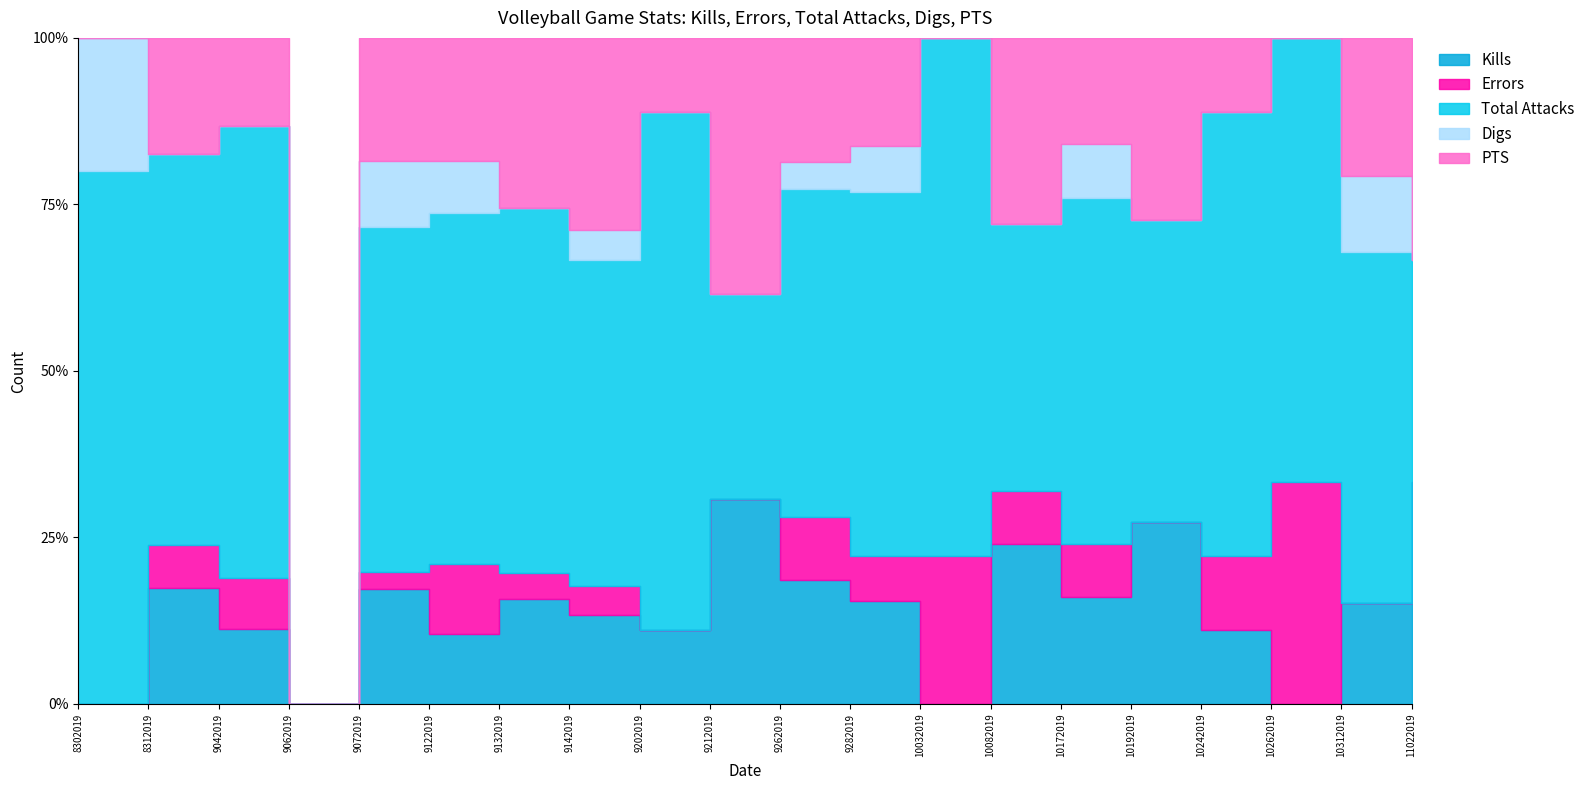

Reading left to right, what are all the values shown in this chart?

Kills: 8302019=0.0	8312019=8.0	9042019=3.0	9062019=0.0	9072019=7.0	9122019=4.0	9132019=4.0	9142019=3.0	9202019=1.0	9212019=2.0	9262019=14.0	9282019=9.0	10032019=0.0	10082019=3.0	10172019=4.0	10192019=3.0	10242019=1.0	10262019=0.0	10312019=4.0	11022019=1.0
Errors: 8302019=0.0	8312019=3.0	9042019=2.0	9062019=0.0	9072019=1.0	9122019=4.0	9132019=1.0	9142019=1.0	9202019=0.0	9212019=0.0	9262019=7.0	9282019=4.0	10032019=2.0	10082019=1.0	10172019=2.0	10192019=0.0	10242019=1.0	10262019=1.0	10312019=0.0	11022019=0.0
Total Attacks: 8302019=4.0	8312019=27.0	9042019=18.0	9062019=0.0	9072019=21.0	9122019=20.0	9132019=14.0	9142019=11.0	9202019=7.0	9212019=2.0	9262019=37.0	9282019=32.0	10032019=7.0	10082019=5.0	10172019=13.0	10192019=5.0	10242019=6.0	10262019=2.0	10312019=14.0	11022019=1.0
Digs: 8302019=1.0	8312019=0.0	9042019=0.0	9062019=0.0	9072019=4.0	9122019=3.0	9132019=0.0	9142019=1.0	9202019=0.0	9212019=0.0	9262019=3.0	9282019=4.0	10032019=0.0	10082019=0.0	10172019=2.0	10192019=0.0	10242019=0.0	10262019=0.0	10312019=3.0	11022019=0.0
PTS: 8302019=0.0	8312019=8.0	9042019=3.5	9062019=0.0	9072019=7.5	9122019=7.0	9132019=6.5	9142019=6.5	9202019=1.0	9212019=2.5	9262019=14.0	9282019=9.5	10032019=0.0	10082019=3.5	10172019=4.0	10192019=3.0	10242019=1.0	10262019=0.0	10312019=5.5	11022019=1.0